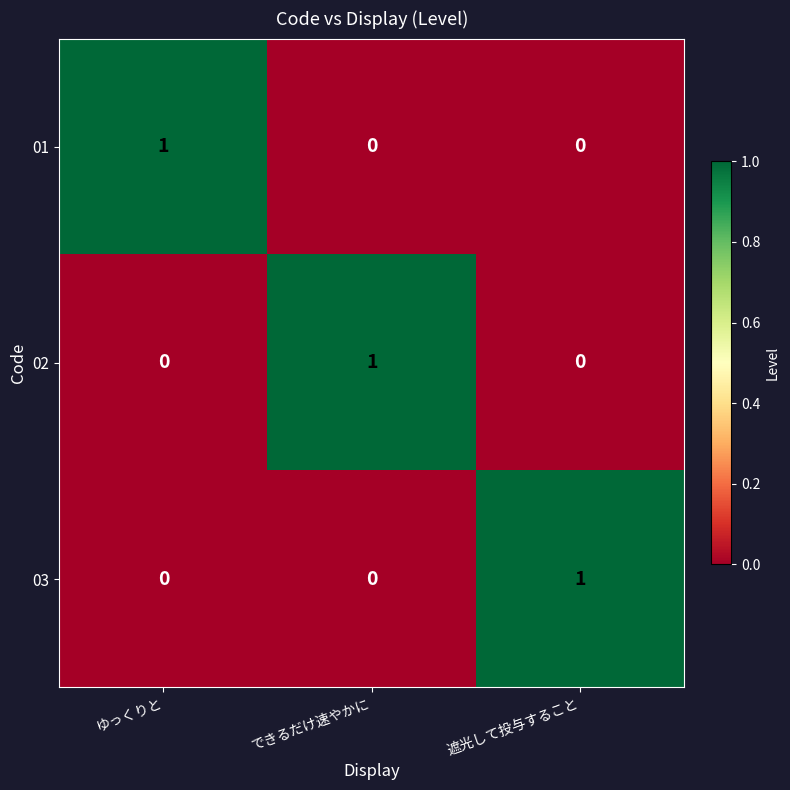

Is the value of 02 at ゆっくりと greater than the value of 03 at 遮光して投与すること?

No